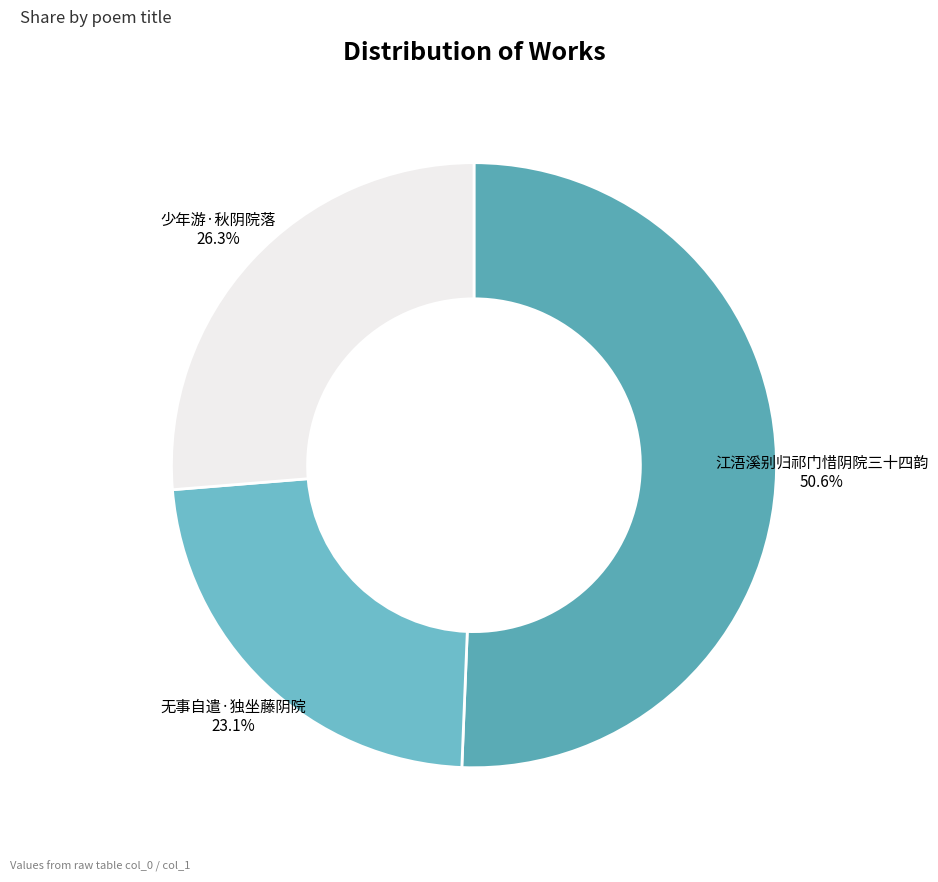

To the nearest percent, what is the difference between the 少年游·秋阴院落 and 无事自遣·独坐藤阴院 slice percentages?

3%